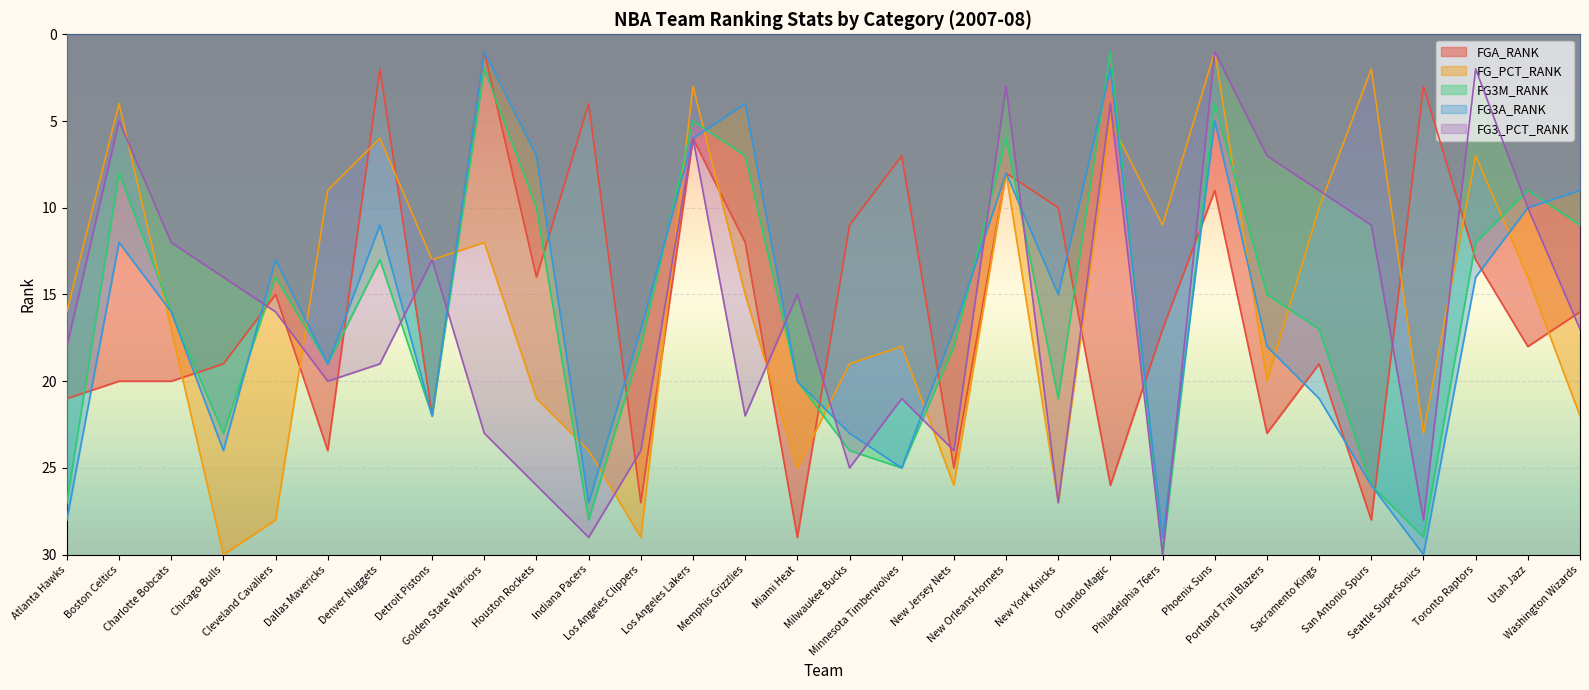

Rank the series at New York Knicks from highest to lowest value.

FG_PCT_RANK, FG3_PCT_RANK, FG3M_RANK, FG3A_RANK, FGA_RANK